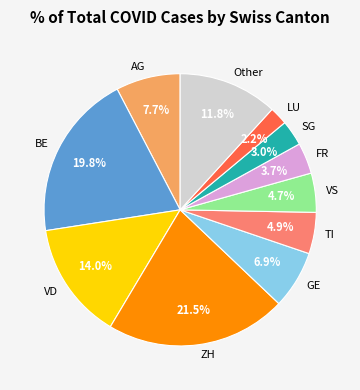

Between FR and GE, which is larger?

GE